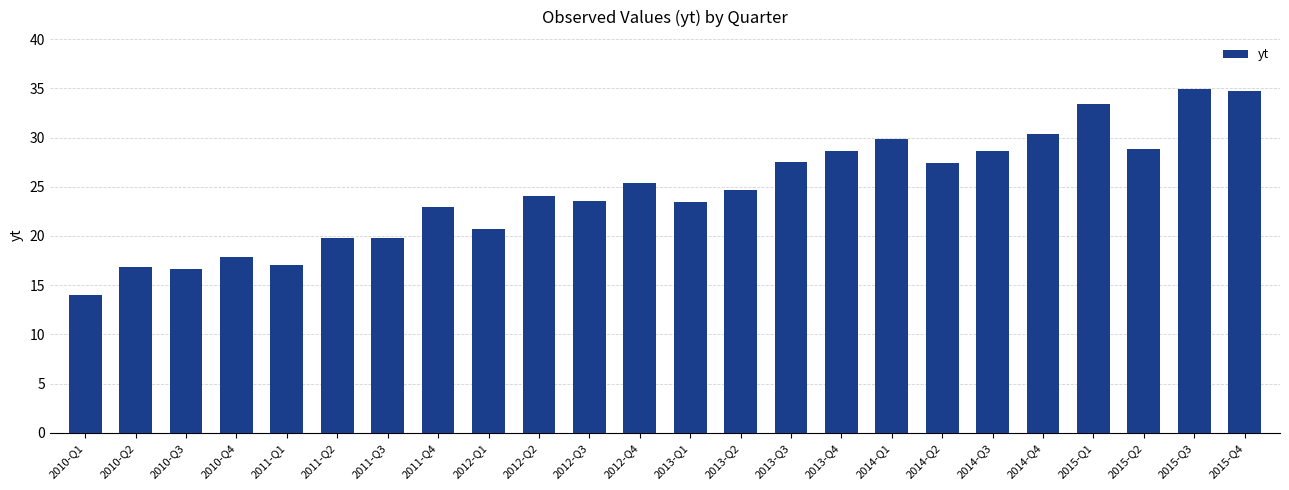

True or false: the data shows 18.9 at 2015-Q4.

False